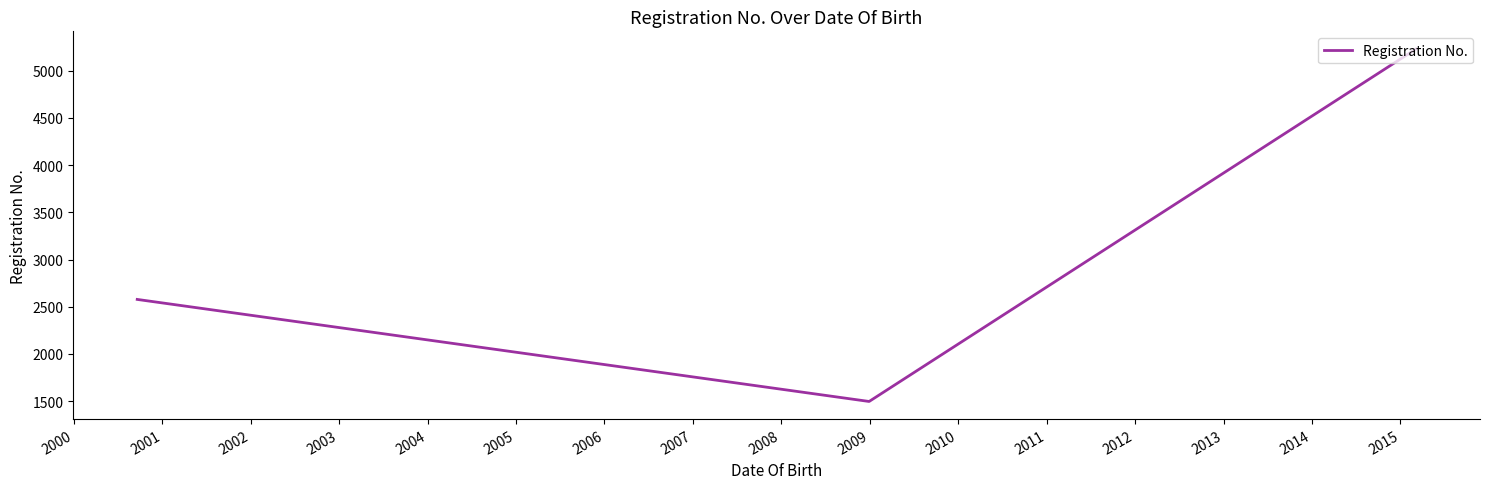

What is the maximum value shown in the chart?

5231